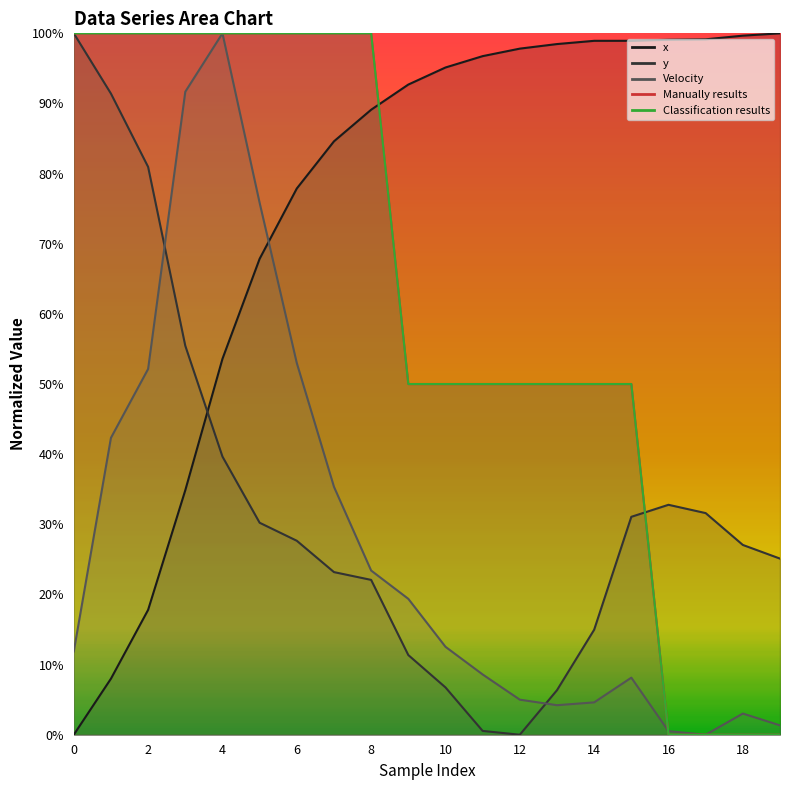

What is the difference between the second highest and second lowest values in the y series?

0.9